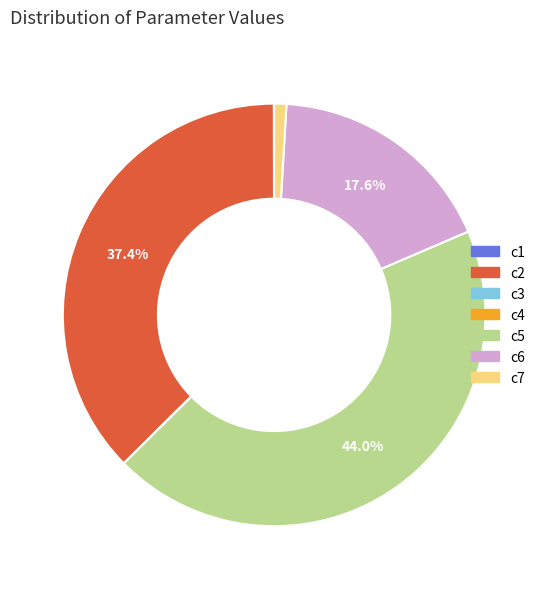

What is the largest slice in the pie chart?

c5